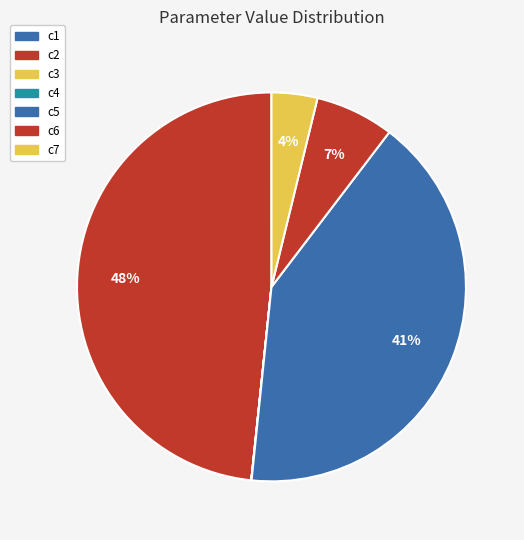

Is there any slice that represents more than half of the pie?

No